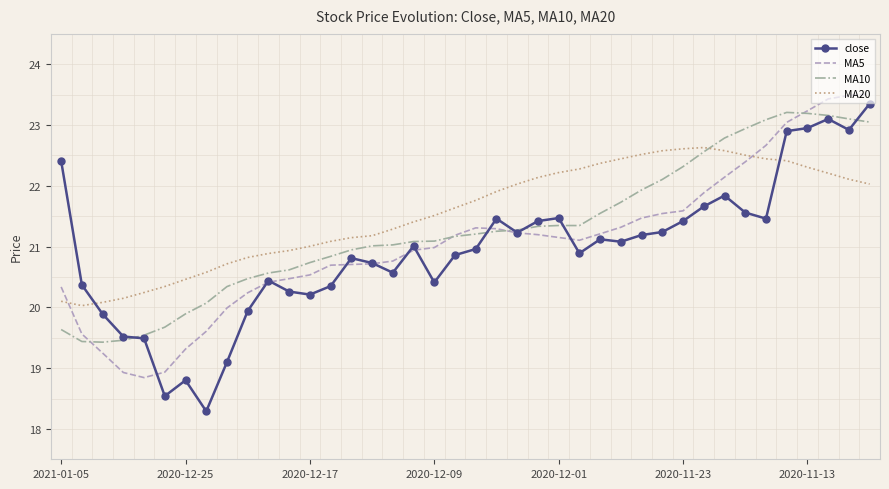

What is the greatest value displayed?

23.5